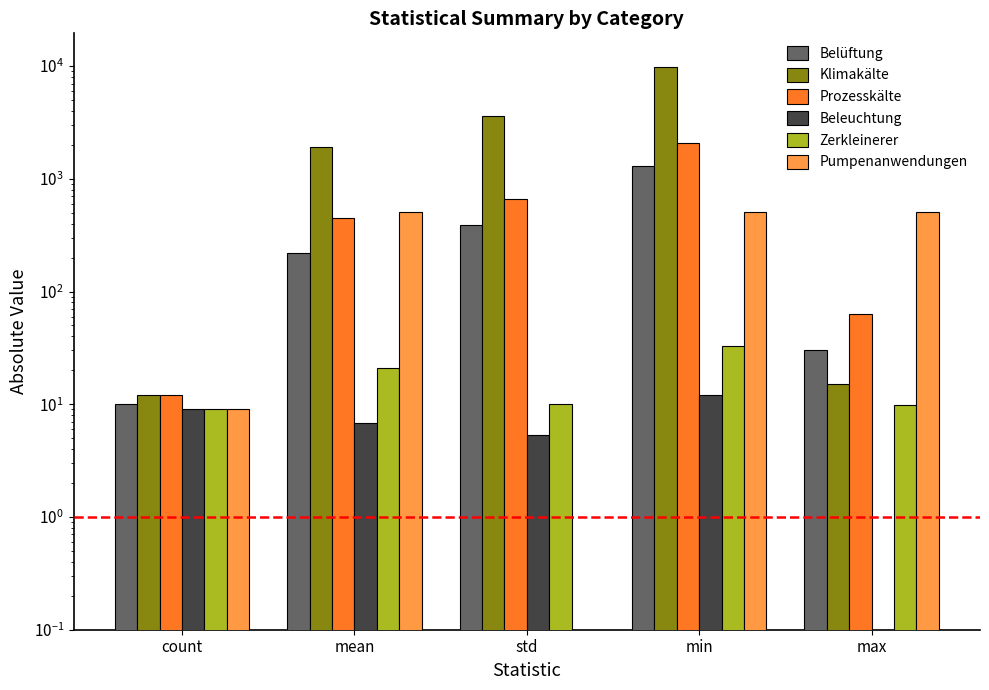

How many bars are there in total?

30